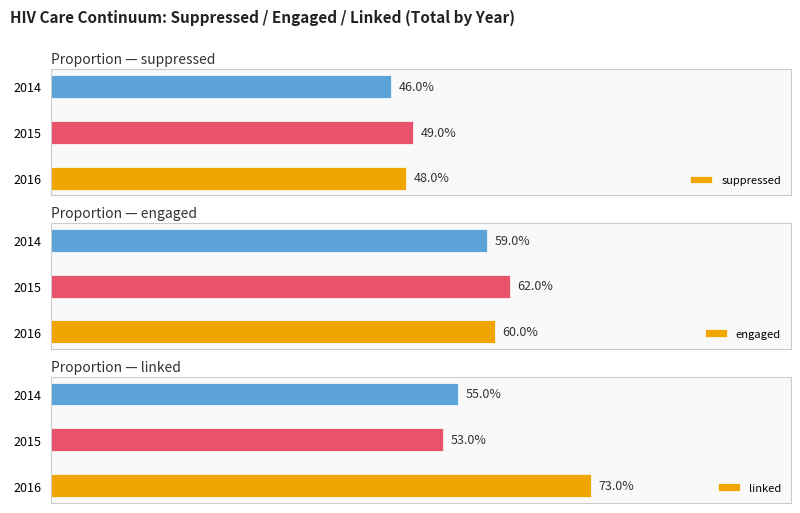

What is the value of the linked bar at the 2nd from the left?

0.5